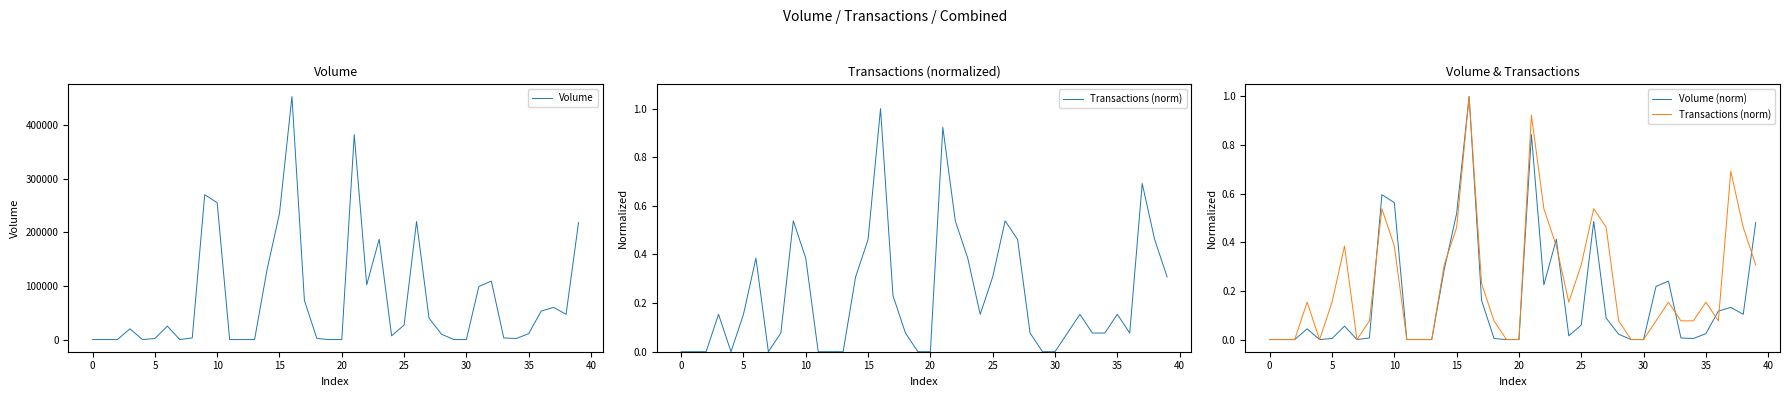

The value of Volume at 30 is 0. True or false?

True